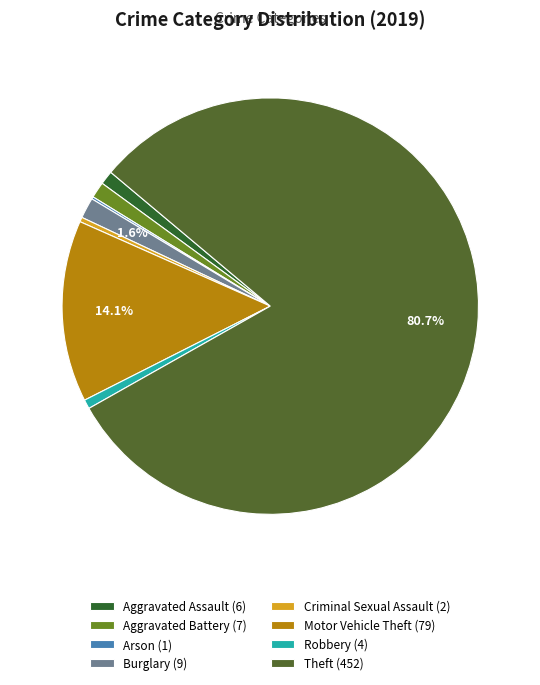

Approximately how many times larger is the value at Criminal Sexual Assault (2) compared to Aggravated Battery (7)?

0.3